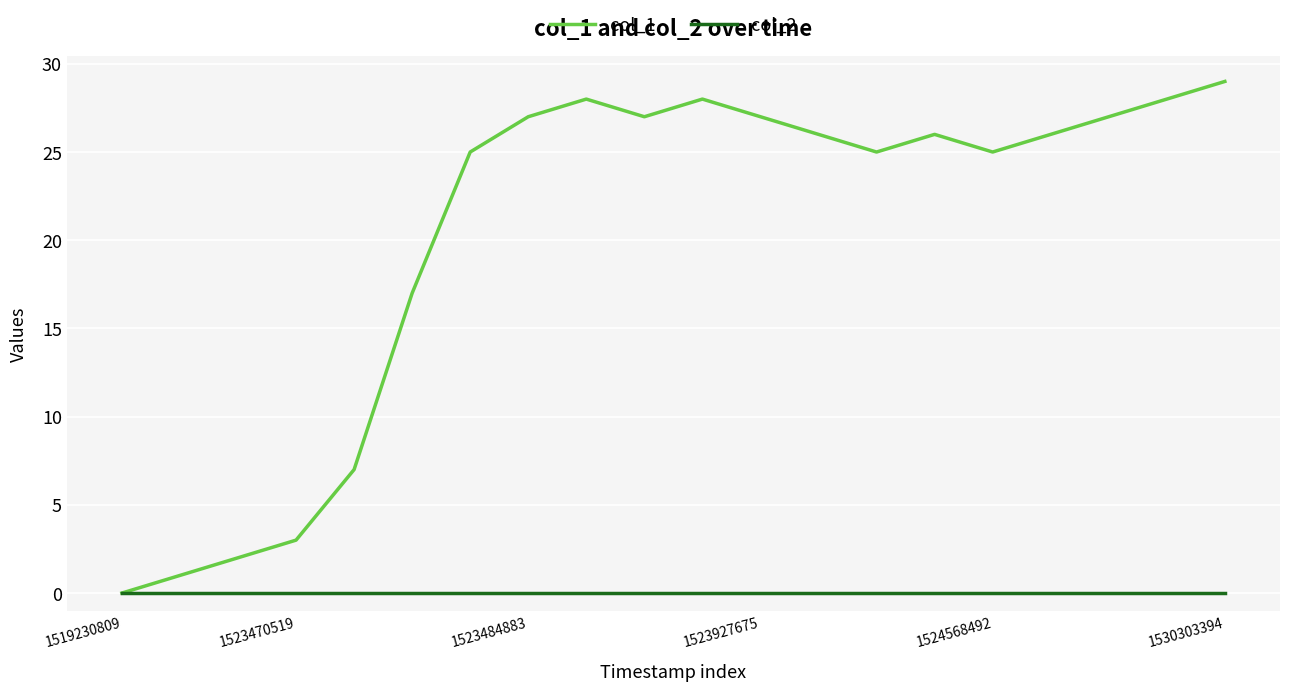

Which series has the largest total across all categories?

col_1